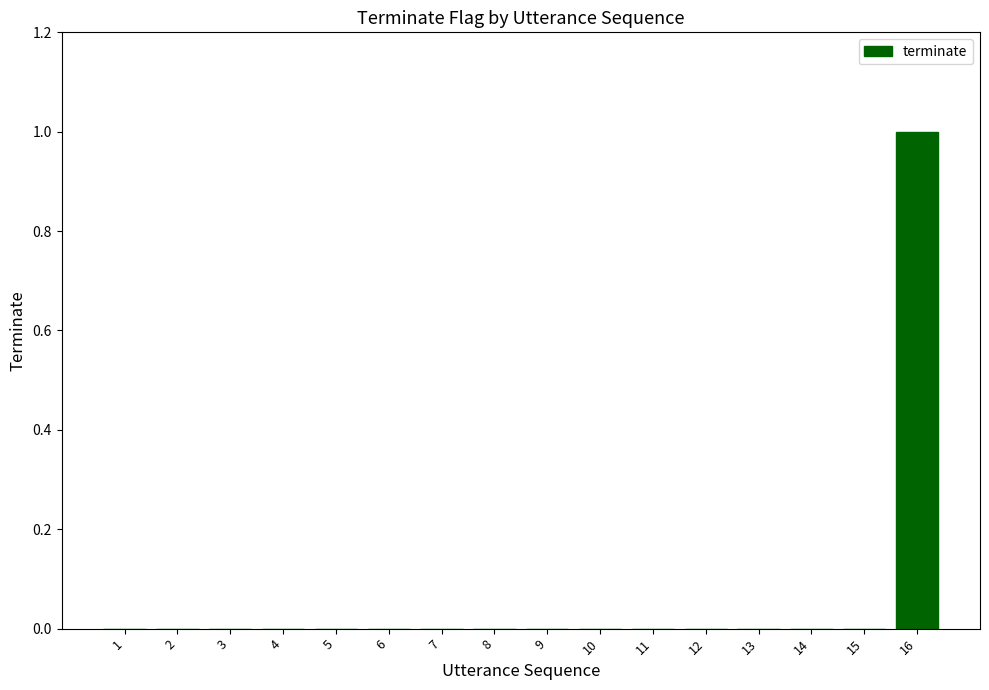

What is the maximum value shown in the chart?

1